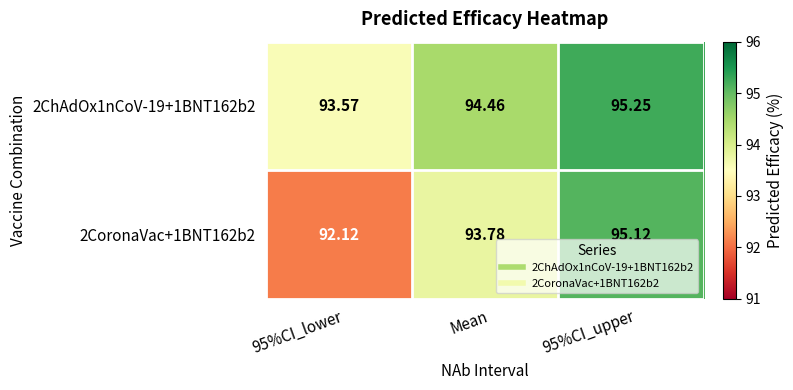

Is the value of 2CoronaVac+1BNT162b2 at 95%CI_lower greater than the value of 2ChAdOx1nCoV-19+1BNT162b2 at Mean?

No